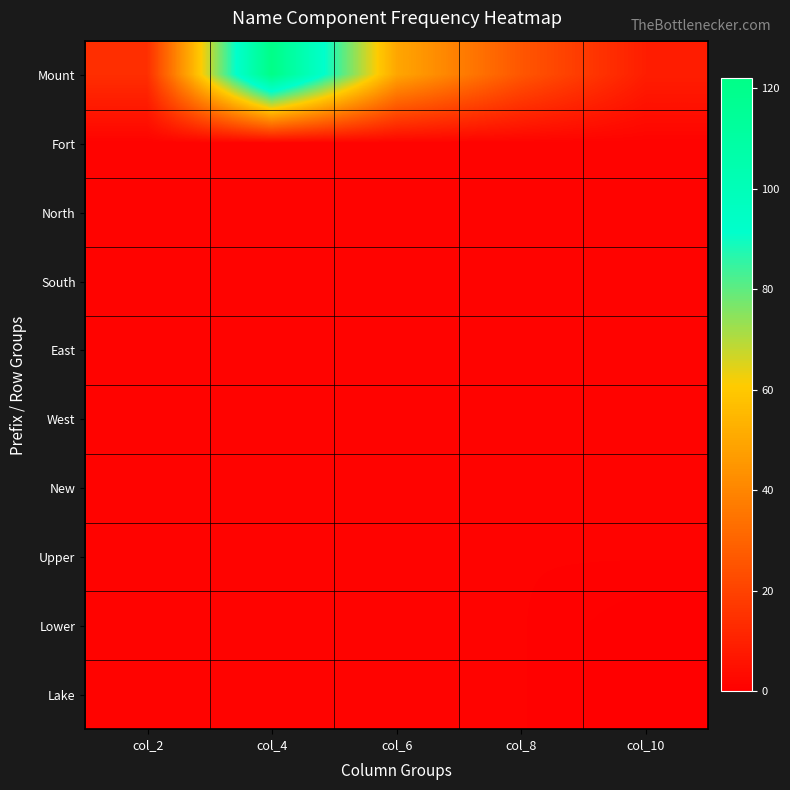

What is the difference between the highest and lowest values at col_10?

9